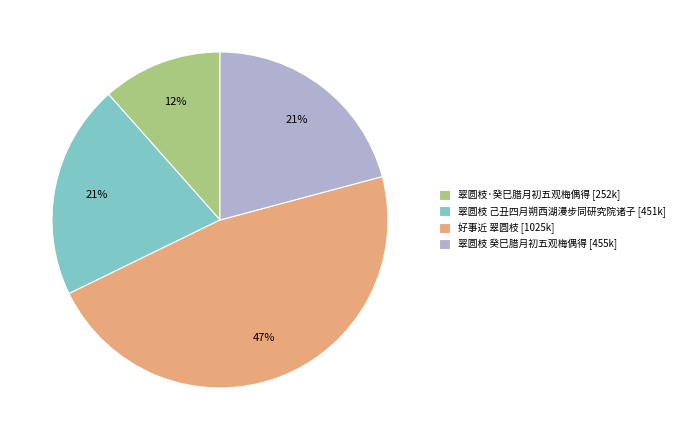

Combined, do 翠圆枝 己丑四月朔西湖漫步同研究院诸子 and 好事近 翠圆枝 account for over 50%?

Yes